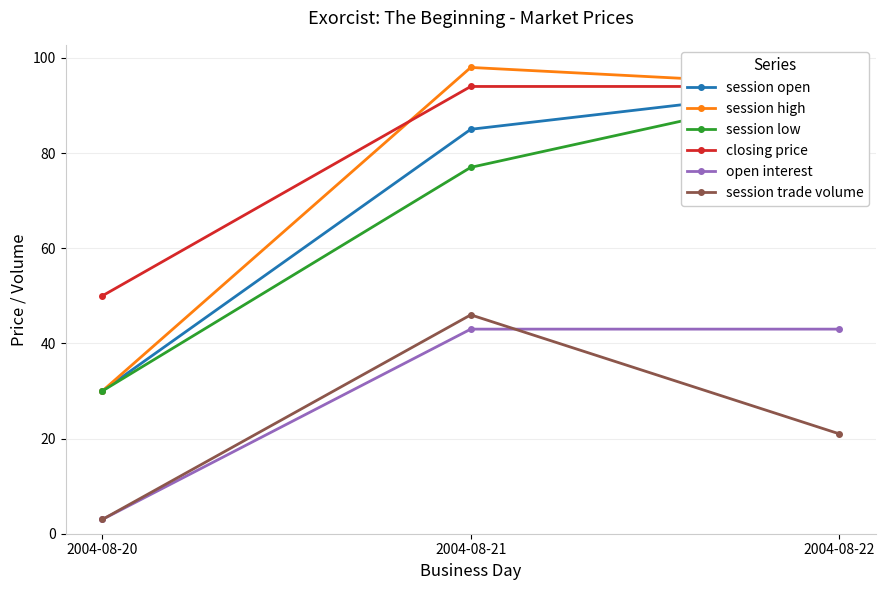

Which series changed the most between 2004-08-21 and 2004-08-22?

session trade volume